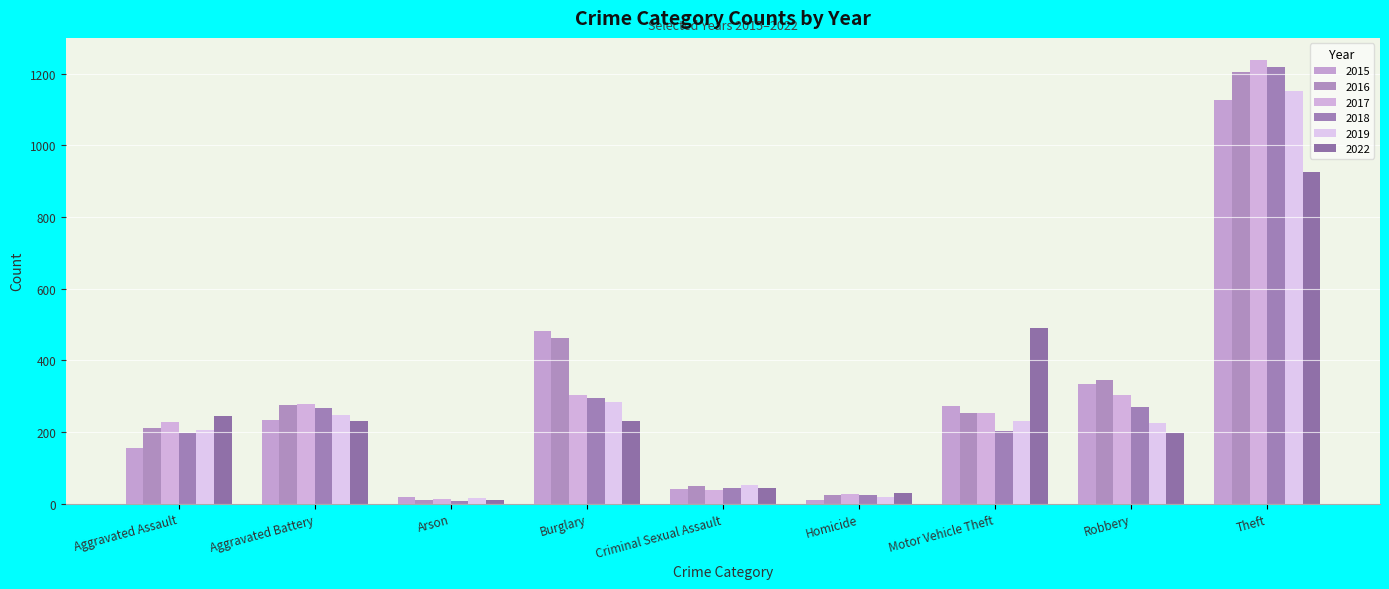

Between Aggravated Battery and Arson, which series saw the biggest shift?

2017